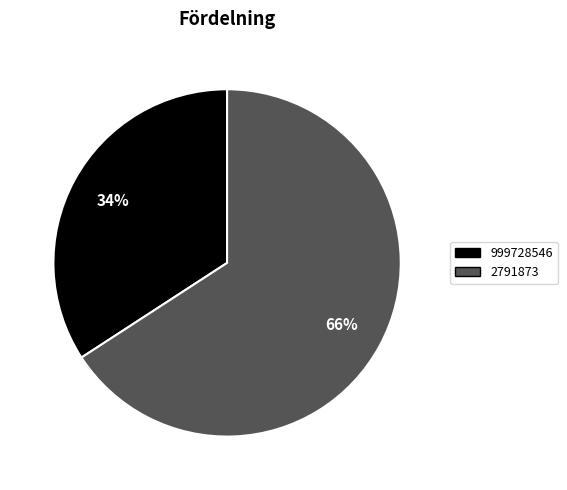

Is it true that 999728546 is 22% of the pie?

False